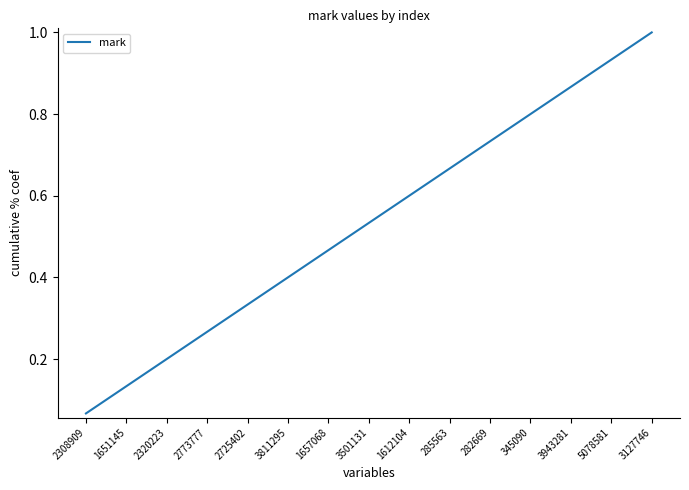

What is the difference between the values at 1657068 and 2308909?

0.4